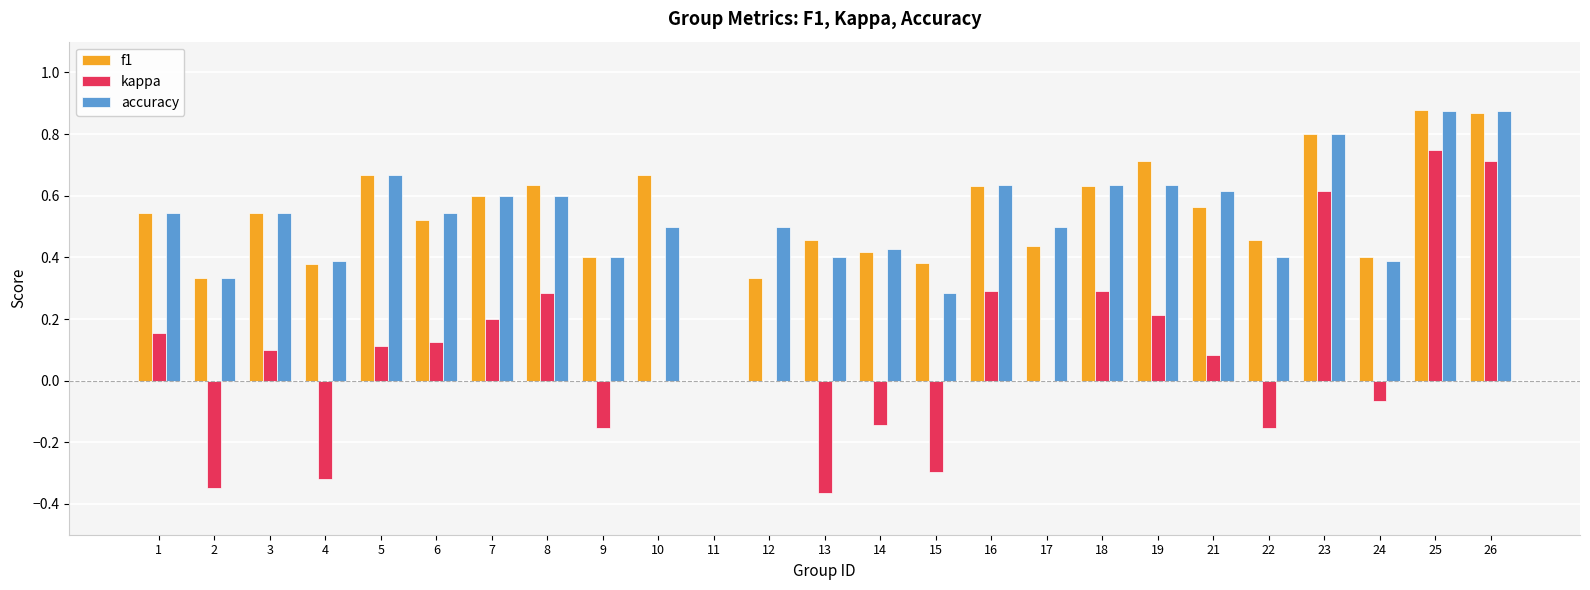

Is the value of f1 at 4 greater than the value of kappa at 23?

No